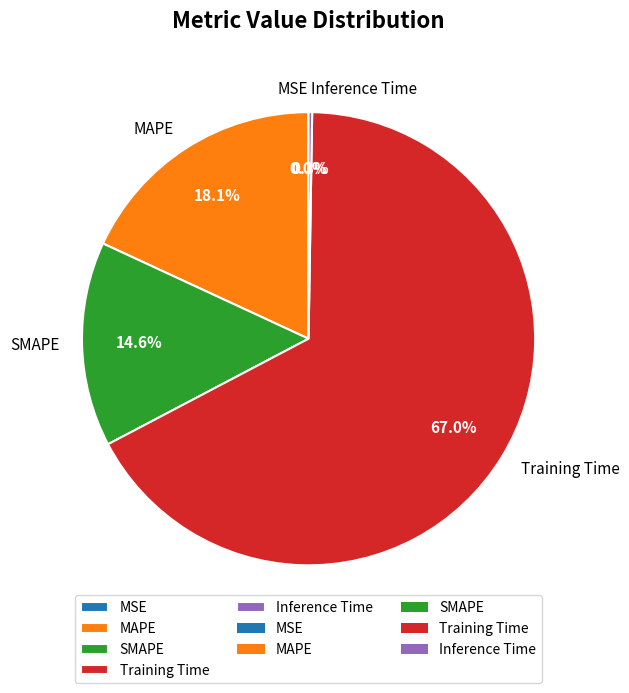

What is the majority slice?

Training Time